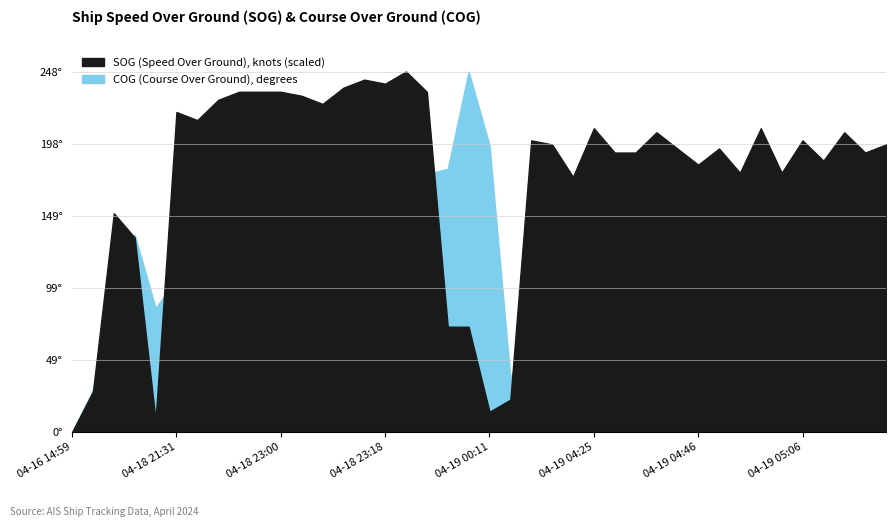

At which label does SOG reach its minimum?

04-16 14:59